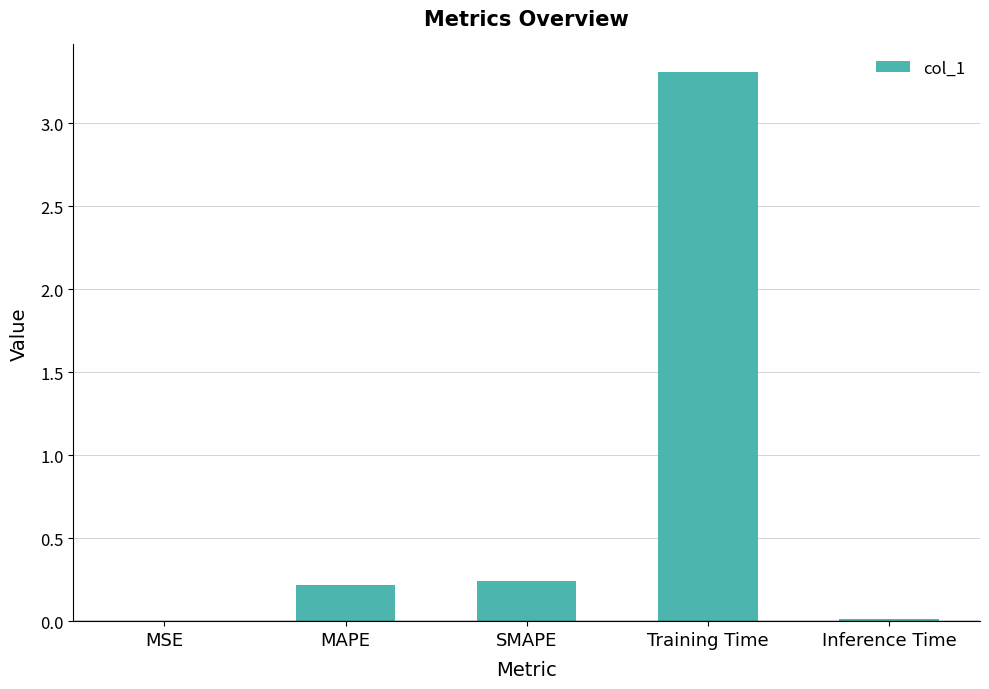

What is the sum of all values?

3.8